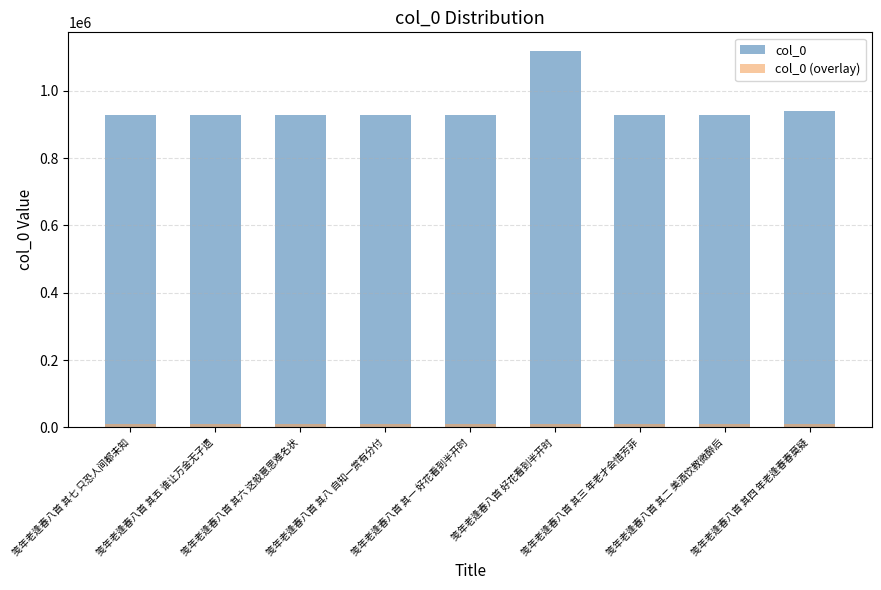

True or false: col_0 has a value of 926799 at 笺年老逢春八首 其七 只恐人间都未知.

True